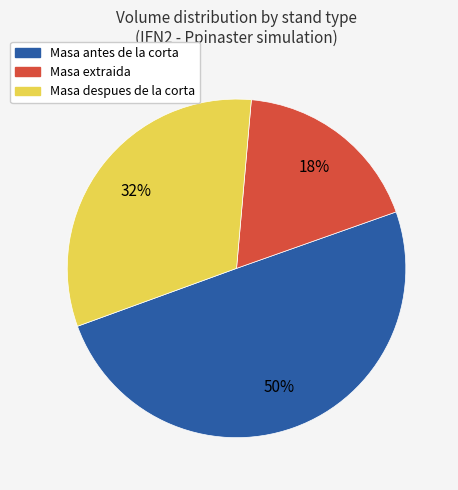

Does Masa despues de la corta represent more than half of the total?

No